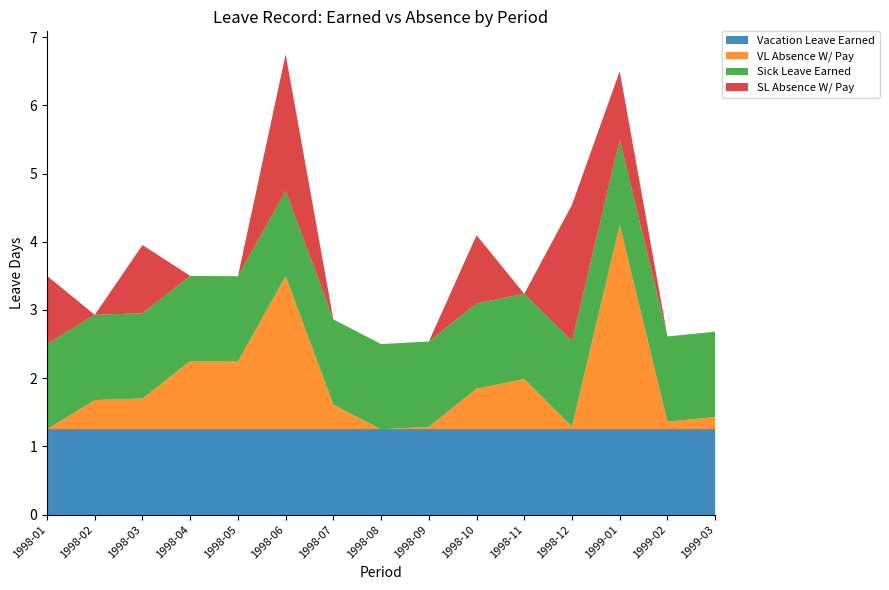

Reading left to right, what are all the values shown in this chart?

Vacation Leave Earned: 1.2	1.2	1.2	1.2	1.2	1.2	1.2	1.2	1.2	1.2	1.2	1.2	1.2	1.2	1.2
VL Absence W/ Pay: 0.0	0.4	0.5	1.0	1.0	2.2	0.4	0.0	0.0	0.6	0.7	0.0	3.0	0.1	0.2
Sick Leave Earned: 1.2	1.2	1.2	1.2	1.2	1.2	1.2	1.2	1.2	1.2	1.2	1.2	1.2	1.2	1.2
SL Absence W/ Pay: 1.0	0.0	1.0	0.0	0.0	2.0	0.0	0.0	0.0	1.0	0.0	2.0	1.0	0.0	0.0